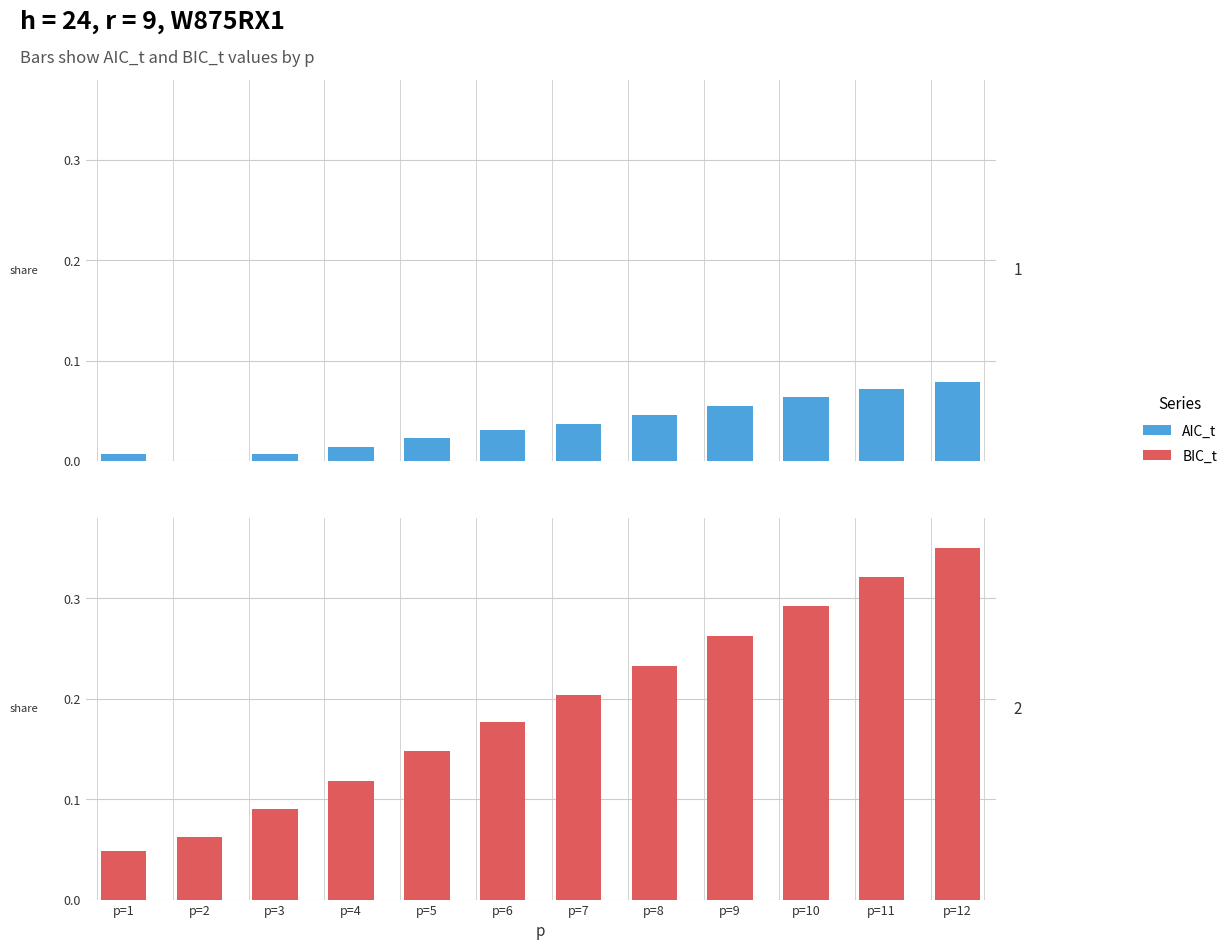

Between p=4 and p=2, which is larger?

p=4